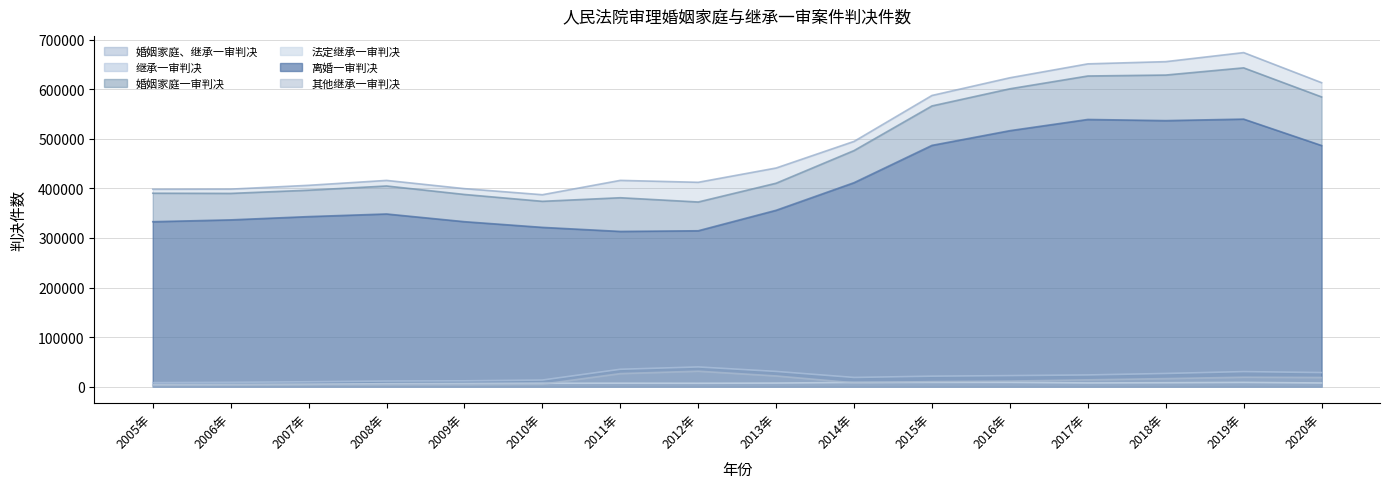

True or false: 婚姻家庭一审判决 and 继承一审判决 cross at least once.

False